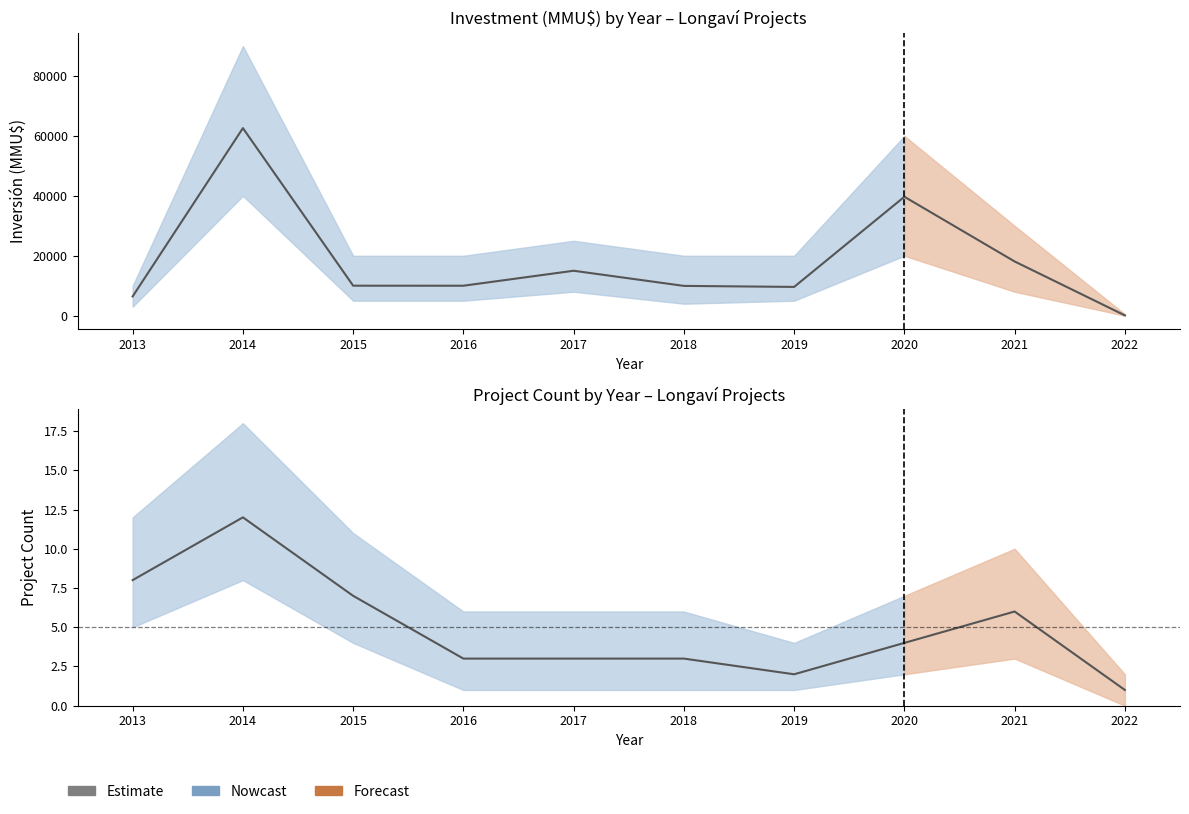

What is the difference between the Count values at 2016 and 2015?

4